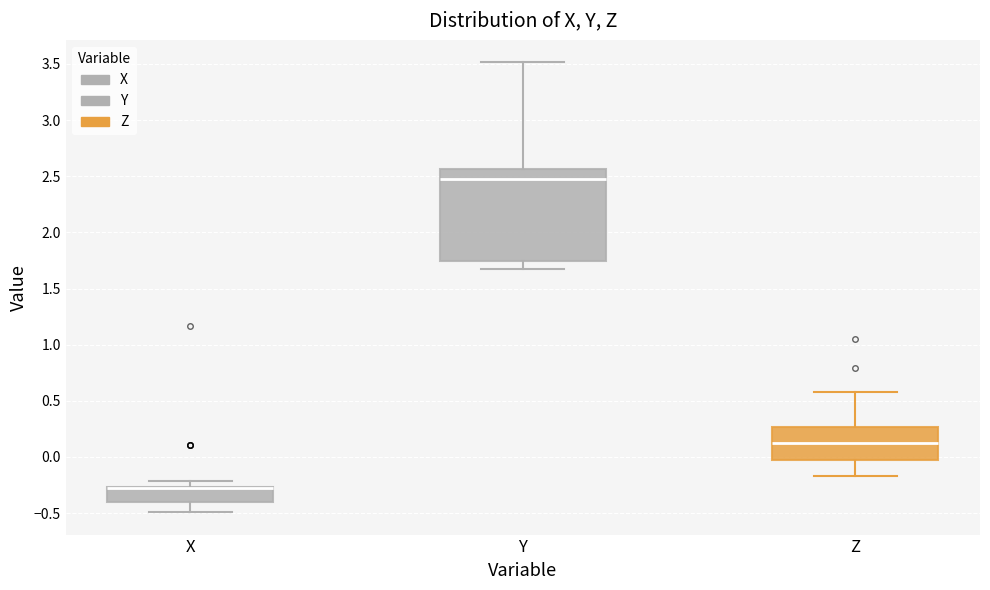

Reading left to right, transcribe this box plot: for each box, give where its median line is, the range the box spans, and where its two whiskers end, as read against the y-axis. The values are not printed on the chart, so give them approximately, as read against the axis.

X: median -0.30 (drawn on the box's upper edge), box -0.40 to -0.25, whiskers -0.50 to -0.20
Y: median 2.50, box 1.75 to 2.55, whiskers 1.65 to 3.50
Z: median 0.10, box 0.00 to 0.25, whiskers -0.15 to 0.60